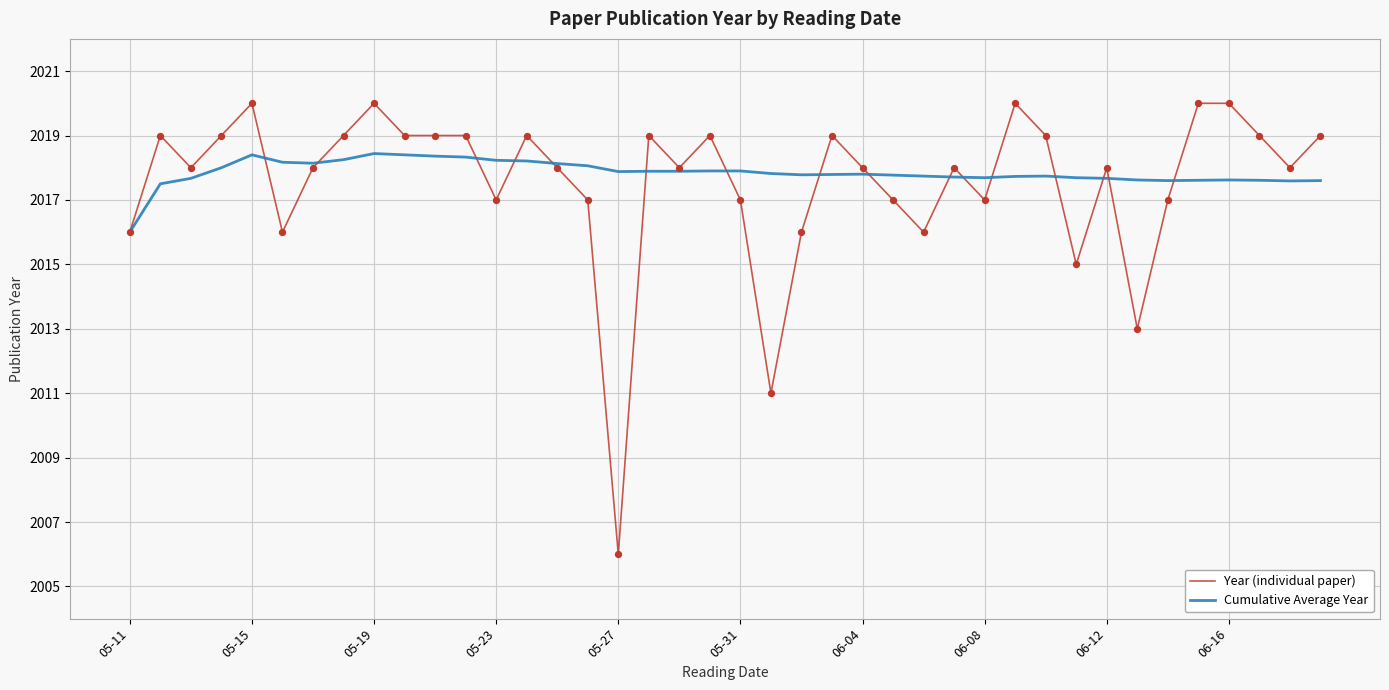

Which series has the largest range (max minus min)?

Year (individual paper)